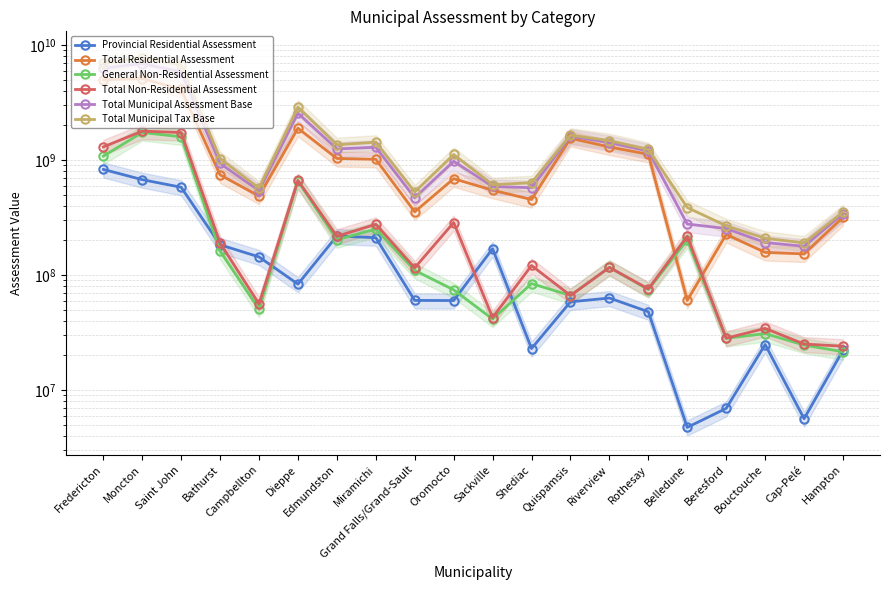

Reading left to right, what are all the values shown in this chart?

Provincial Residential Assessment: 830349300	675969700	580970100	183561300	143948300	83468000	218755800	211461100	60246100	60078900	169636200	22987100	58557500	63183300	47996900	4740700	6936500	24905600	5640500	22227700
Total Residential Assessment: 4998560200	5114317100	4126543200	743996500	486770900	1892396000	1033391500	1016591000	355203900	689353300	546971600	454015500	1548408000	1301268800	1122769200	60282700	225912400	157483600	152789900	318501000
General Non-Residential Assessment: 1081036600	1738379600	1596241204	161602500	50716300	656566104	202970600	251306800	109872000	74450900	41493900	84372500	66441900	116660400	74838200	201855004	28185500	31002100	24622000	21565400
Total Non-Residential Assessment: 1301647500	1785929000	1737334904	190424100	56080700	665660304	217482600	276478900	115697700	286241600	42758300	121190200	66443500	116660400	75831100	217571604	28287800	34391900	25152800	24075700
Total Municipal Assessment Base: 6300207700	6900246100	5863878104	934420600	542851600	2558056304	1250874100	1293069900	470901600	975594900	589729900	575205700	1614851500	1417929200	1198600300	277854304	254200200	191875500	177942700	342576700
Total Municipal Tax Base: 6951031450	7793210600	6732545556	1029632650	570891950	2890886456	1359615400	1431309350	528750450	1118715700	611109050	635800800	1648073250	1476259400	1236515850	386640106	268344100	209071450	190519100	354614550